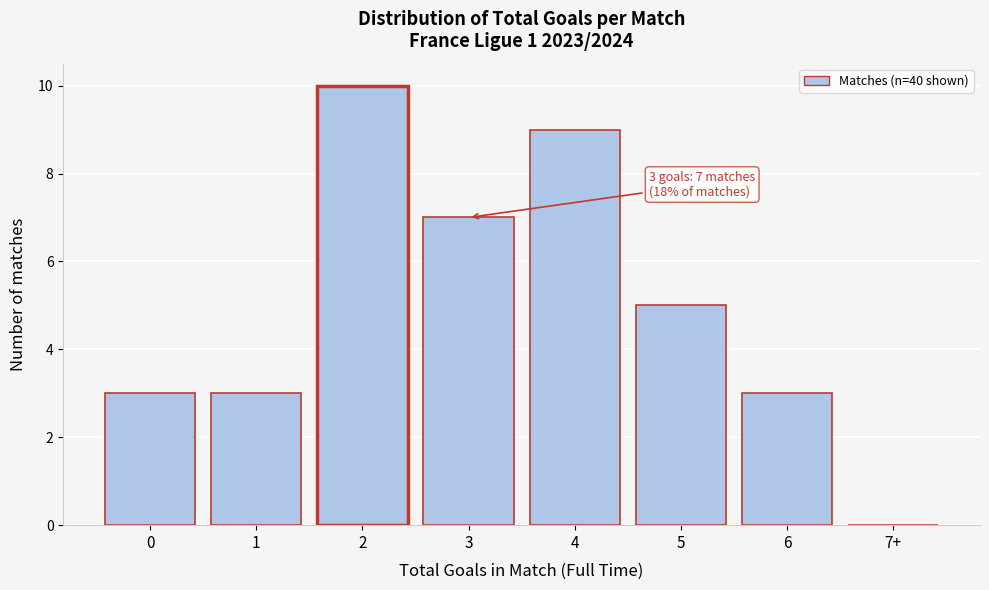

Reading left to right, list all the values displayed in this chart.

0=3	1=3	2=10	3=7	4=9	5=5	6=3	7+=0